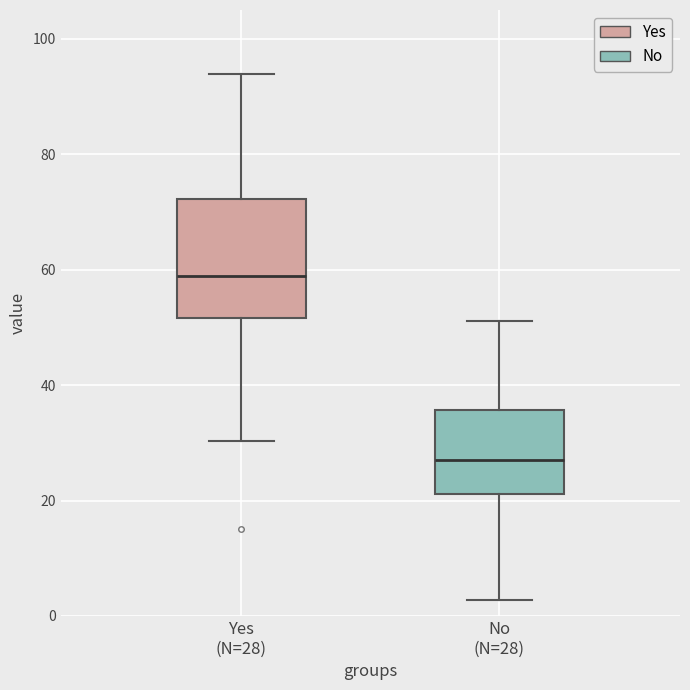

Comparing the boxes themselves (not the whiskers), which one is the tallest?

Yes (N=28)